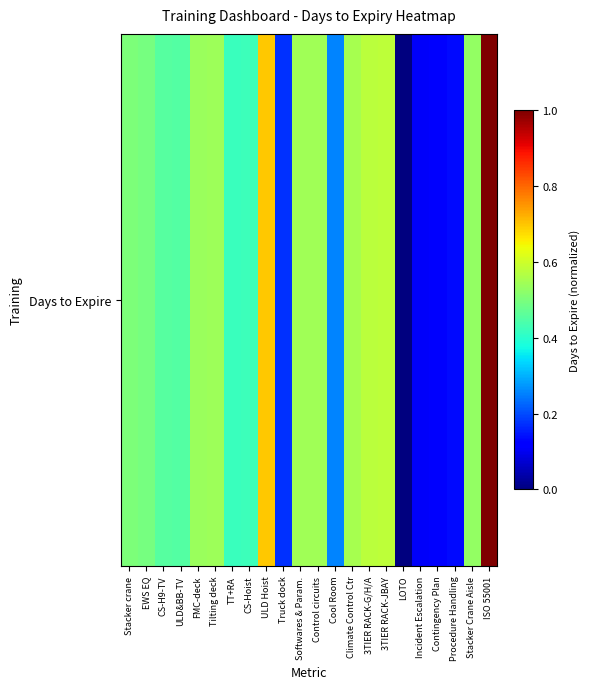

How many distinct data groups are displayed?

1